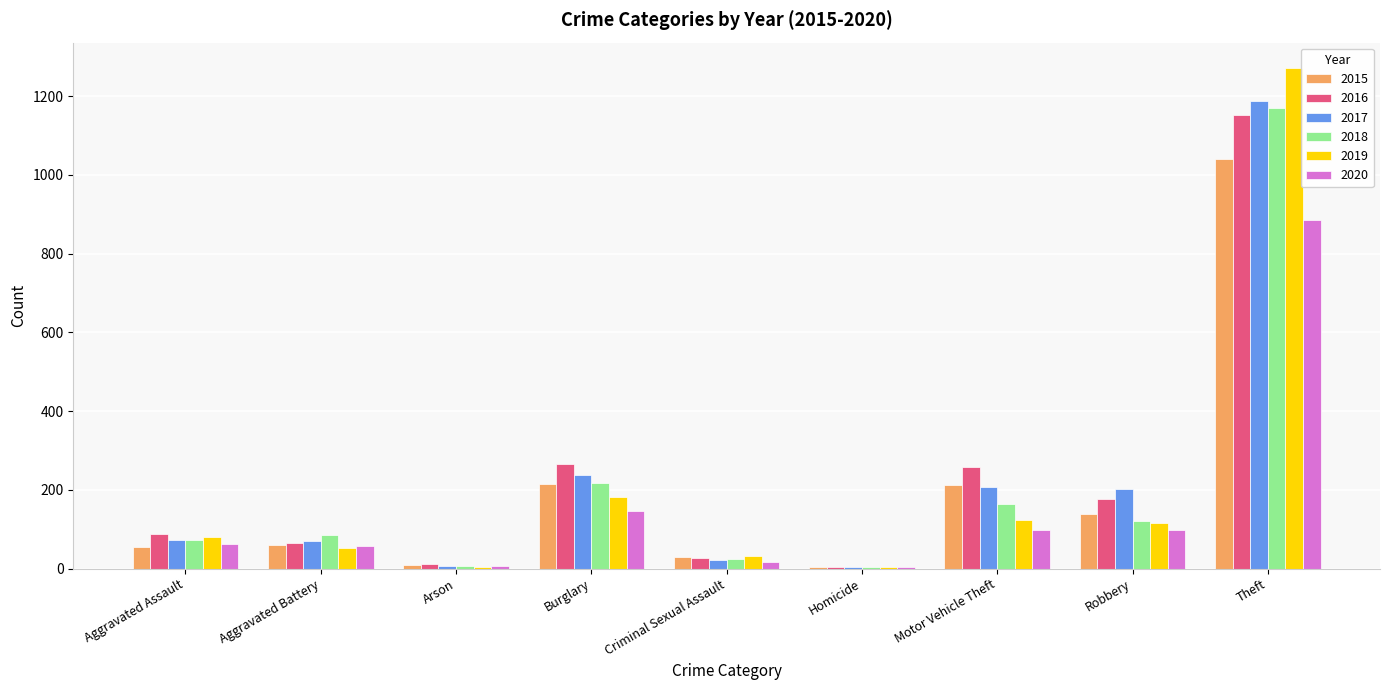

True or false: 2015 has a value of 212 at Motor Vehicle Theft.

True